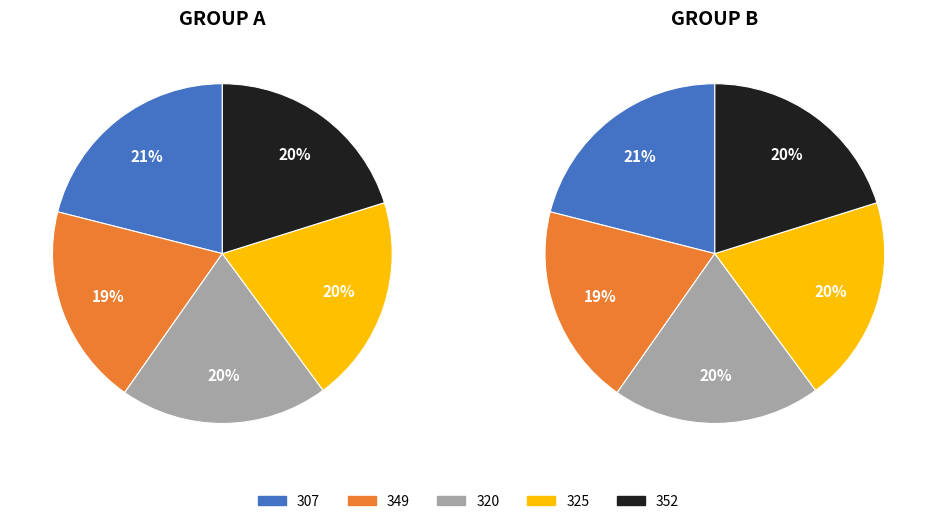

Which category has the biggest portion of the pie?

307